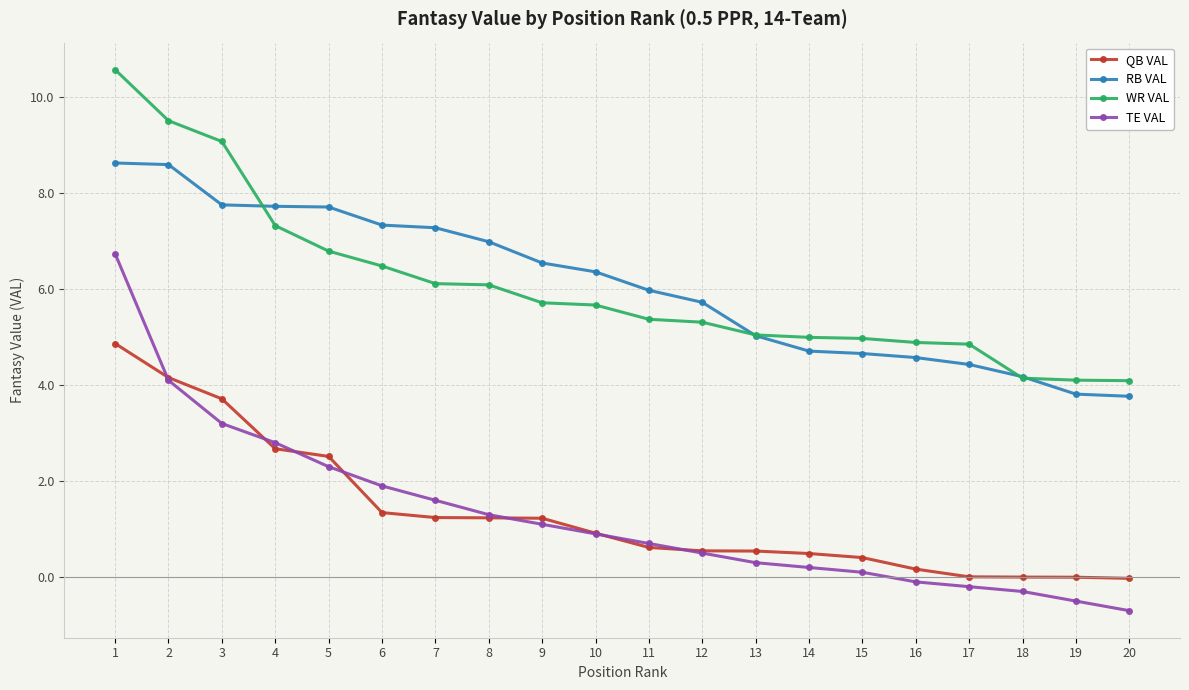

Which series changed the most between 7 and 19?

RB VAL